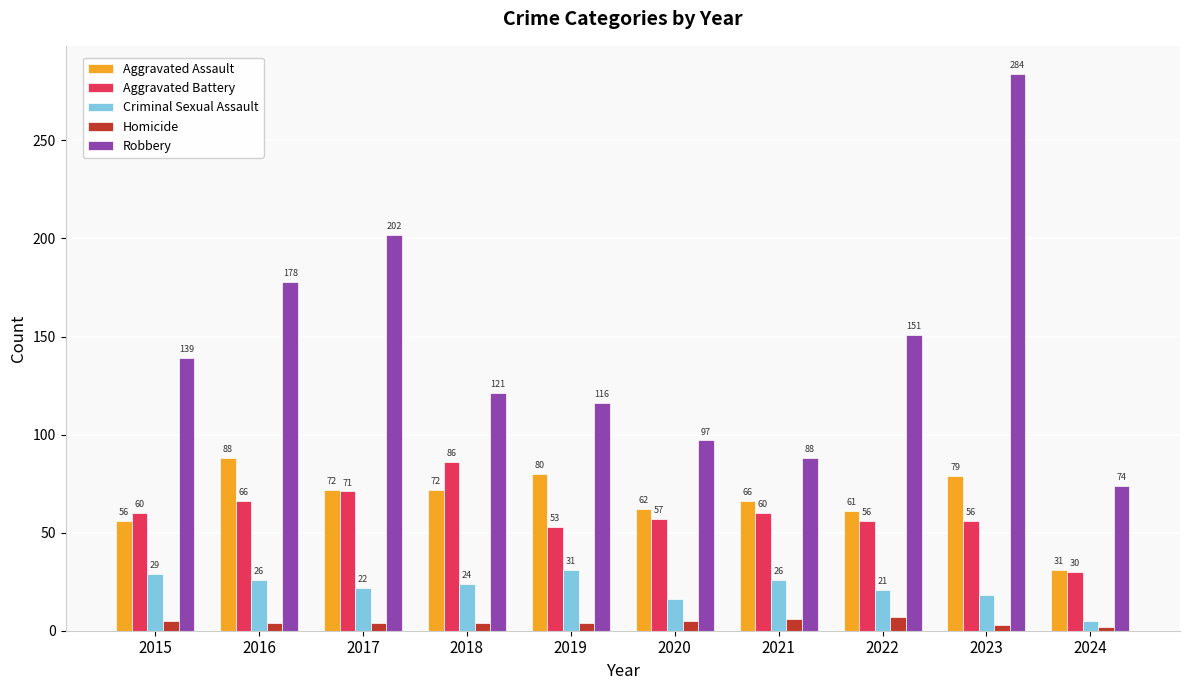

Reading left to right, list all the values displayed in this chart.

Aggravated Assault: 2015=56	2016=88	2017=72	2018=72	2019=80	2020=62	2021=66	2022=61	2023=79	2024=31
Aggravated Battery: 2015=60	2016=66	2017=71	2018=86	2019=53	2020=57	2021=60	2022=56	2023=56	2024=30
Criminal Sexual Assault: 2015=29	2016=26	2017=22	2018=24	2019=31	2020=16	2021=26	2022=21	2023=18	2024=5
Homicide: 2015=5	2016=4	2017=4	2018=4	2019=4	2020=5	2021=6	2022=7	2023=3	2024=2
Robbery: 2015=139	2016=178	2017=202	2018=121	2019=116	2020=97	2021=88	2022=151	2023=284	2024=74